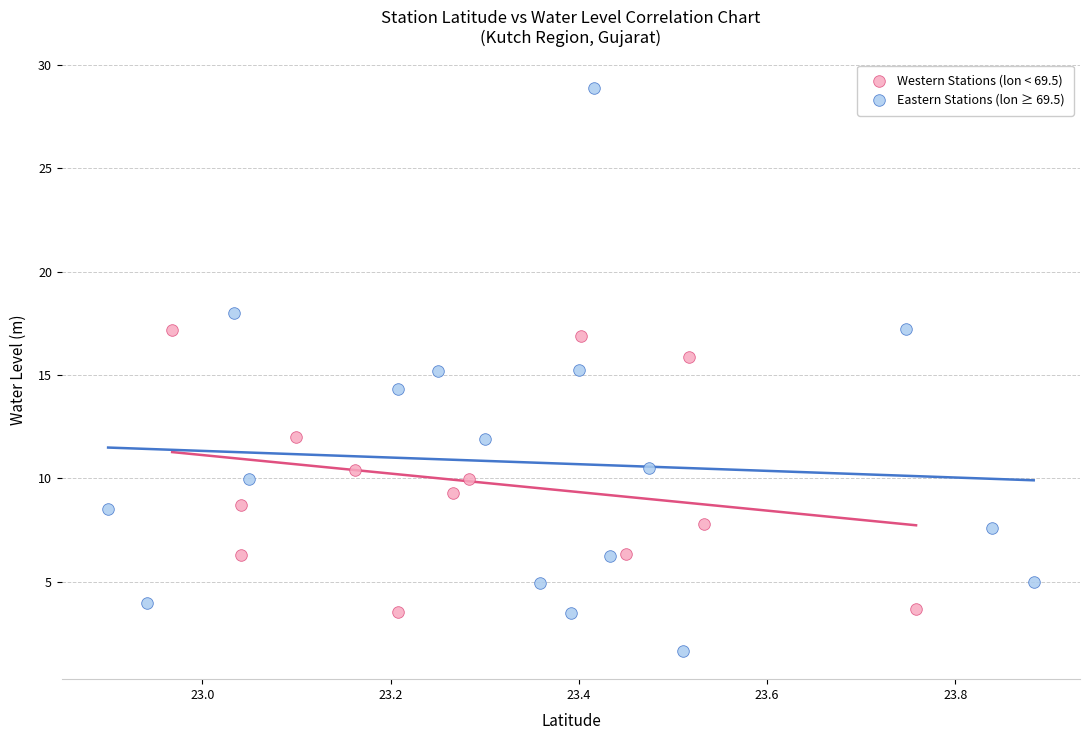

Which series reaches the maximum Y coordinate?

Eastern Stations (lon ≥ 69.5)